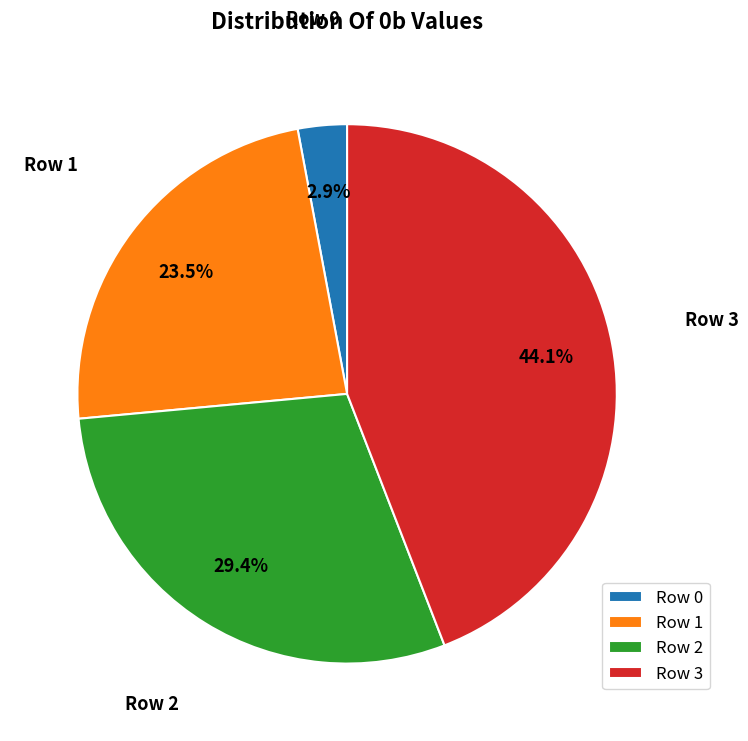

To the nearest percent, what portion does Row 0 represent?

3%